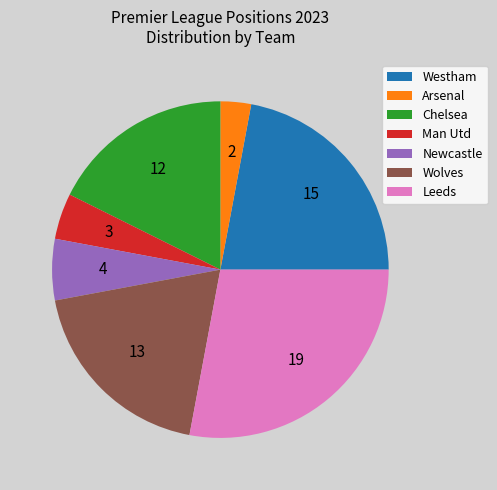

How many segments does this pie chart have?

7